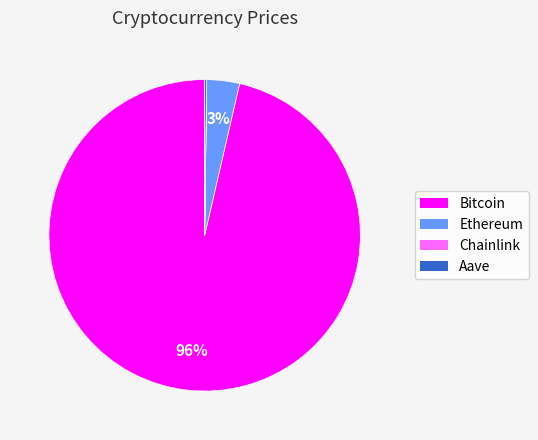

Does any single category account for the majority?

Yes